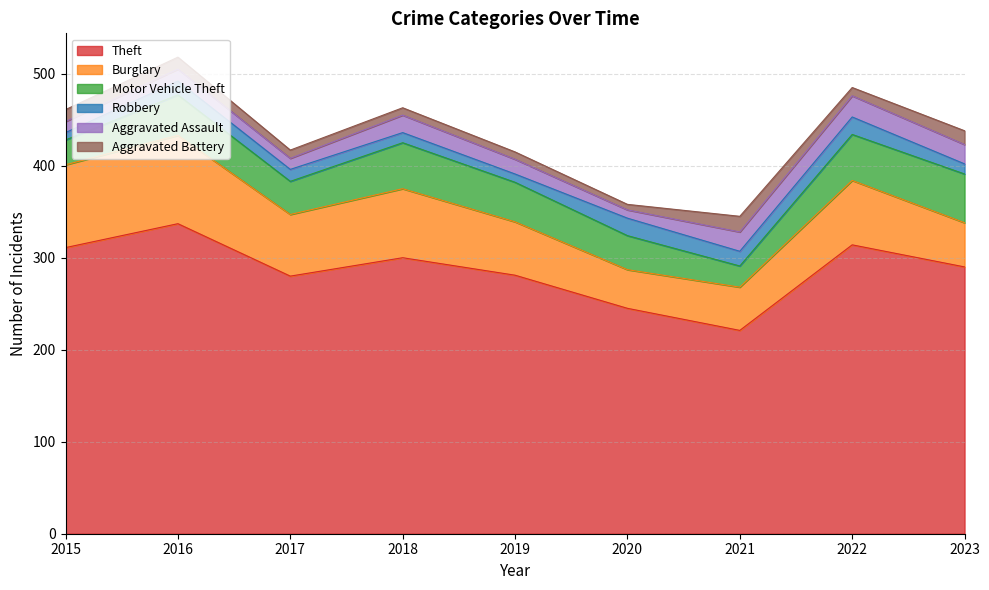

What is the total value across all series at 2018?

463